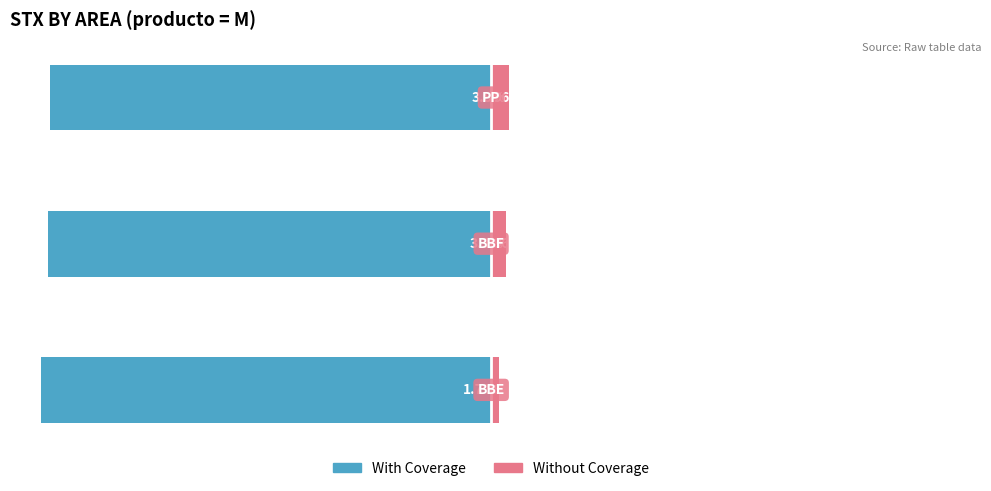

At how many categories does at least one series exceed -5?

3